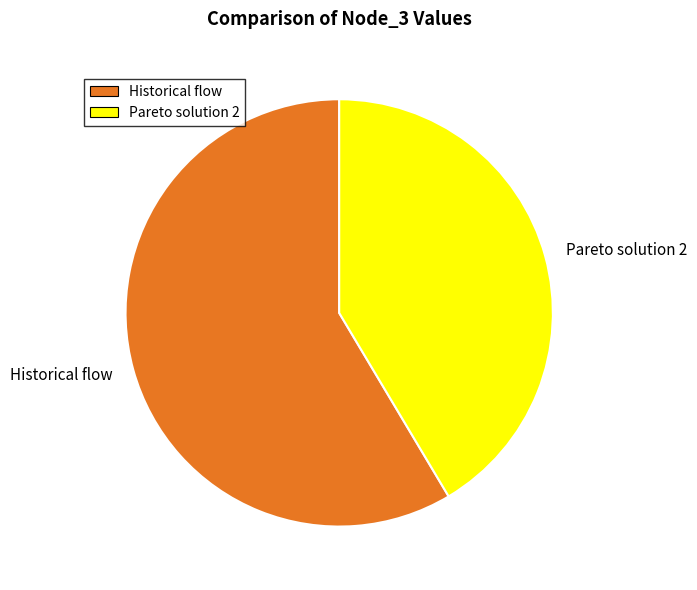

Rank the categories by value from highest to lowest.

Historical flow, Pareto solution 2